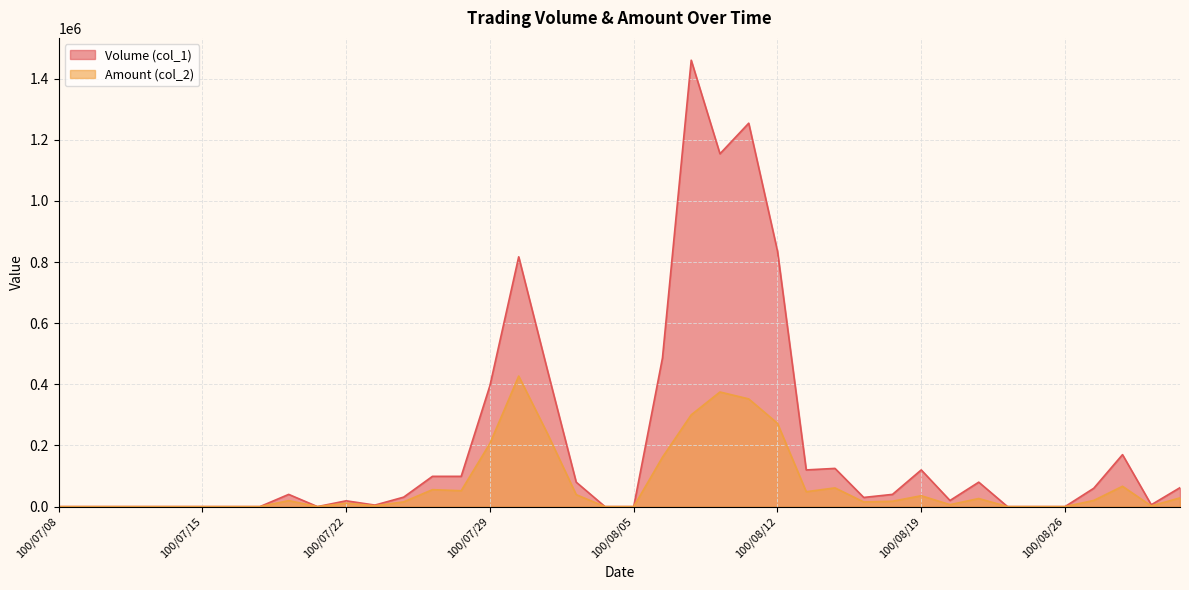

What is the label of the 3rd point from the left?

100/07/12